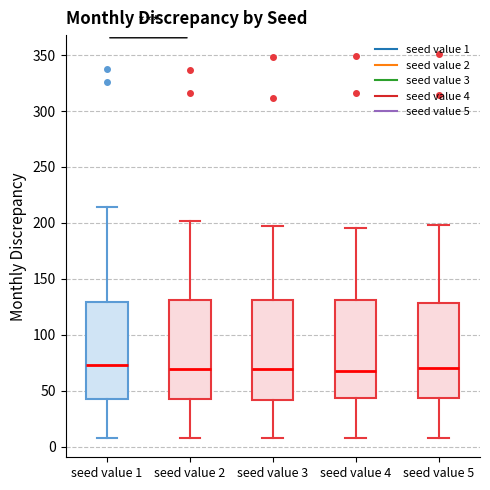

Where is the upper edge of the box for seed value 3 on the y-axis? The values are not printed on the chart, so give them approximately, as read against the axis.

130